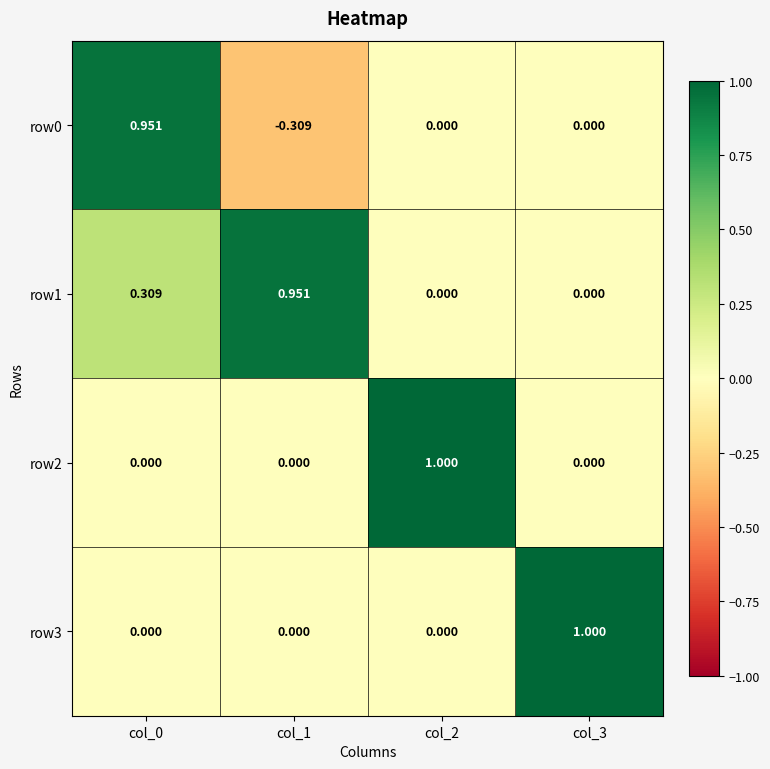

Is the value of row3 at col_3 greater than the value of row0 at col_0?

Yes